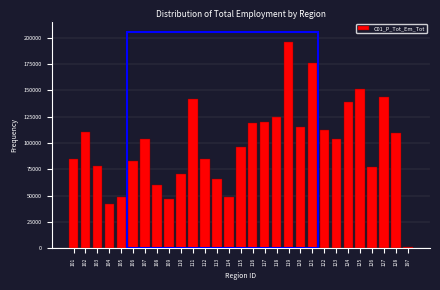

Is it true that the value at 125 is 200239?

False